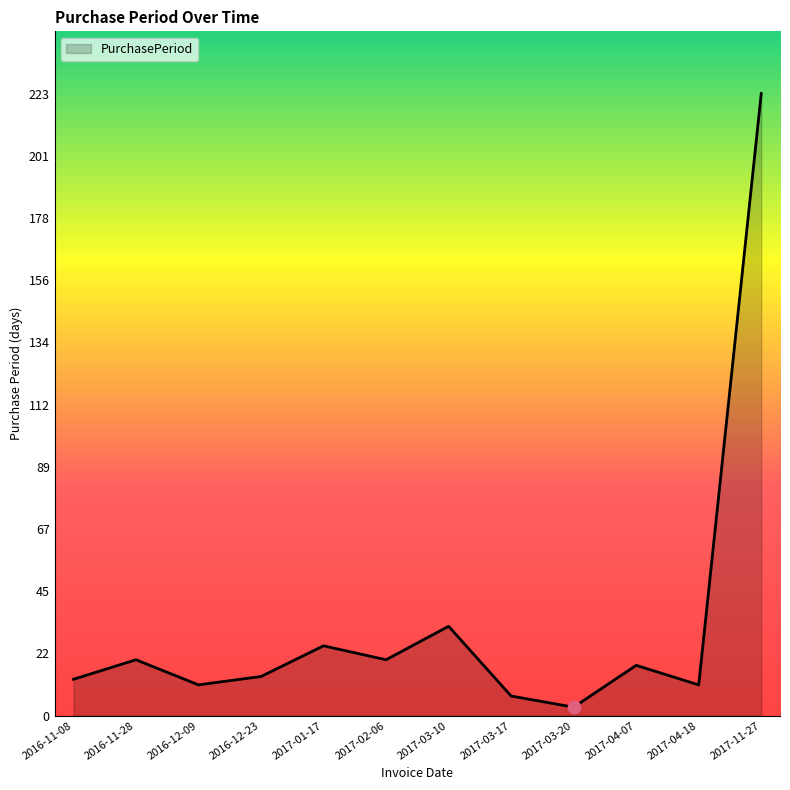

Between 2016-11-08 and 2017-03-20, which is larger?

2016-11-08